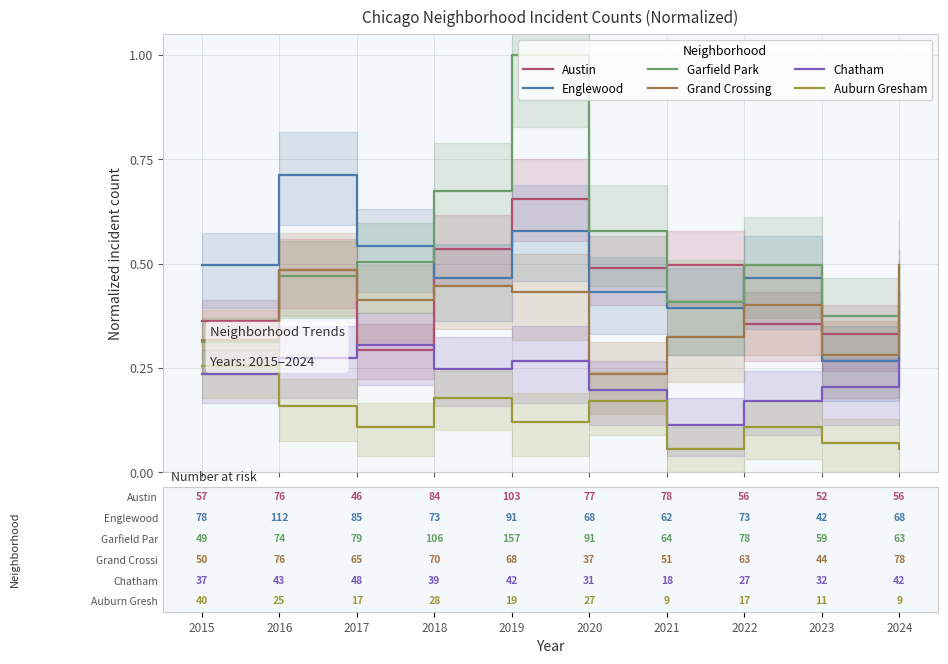

The Grand Crossing series shows 0.4 at 2018. True or false?

True